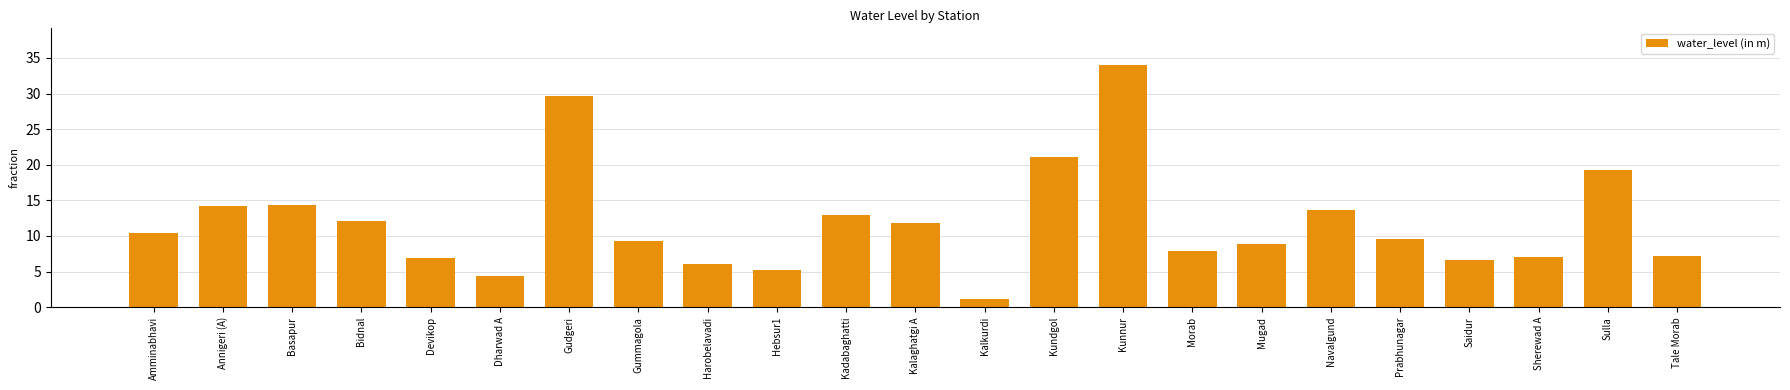

Which label corresponds to the largest value in the chart?

Kunnur